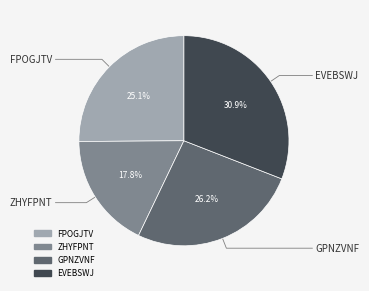

Is there a majority slice in this chart?

No